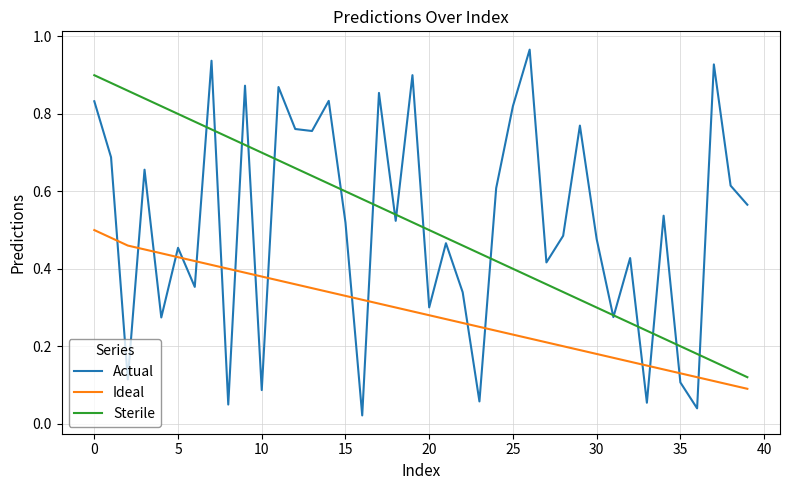

Does the chart have visible grid lines?

Yes